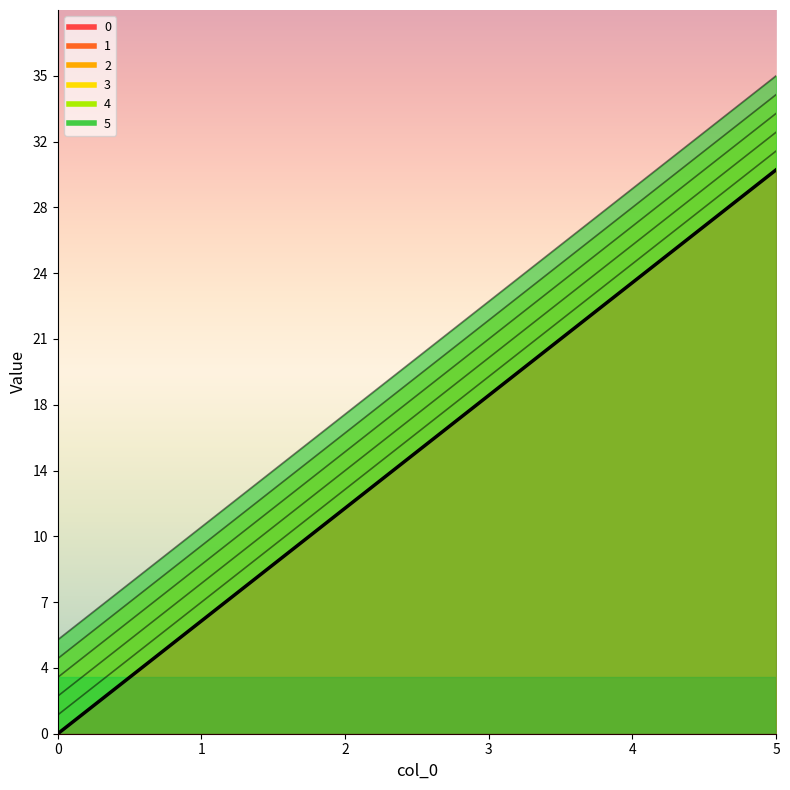

How many lines are shown in the chart?

6